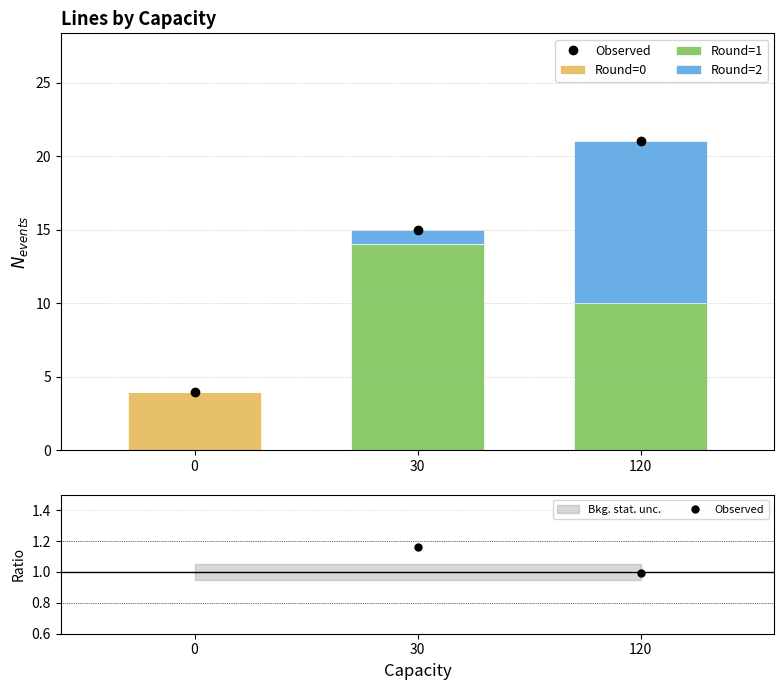

The value of Round=0 at 30 is 2.0. True or false?

False